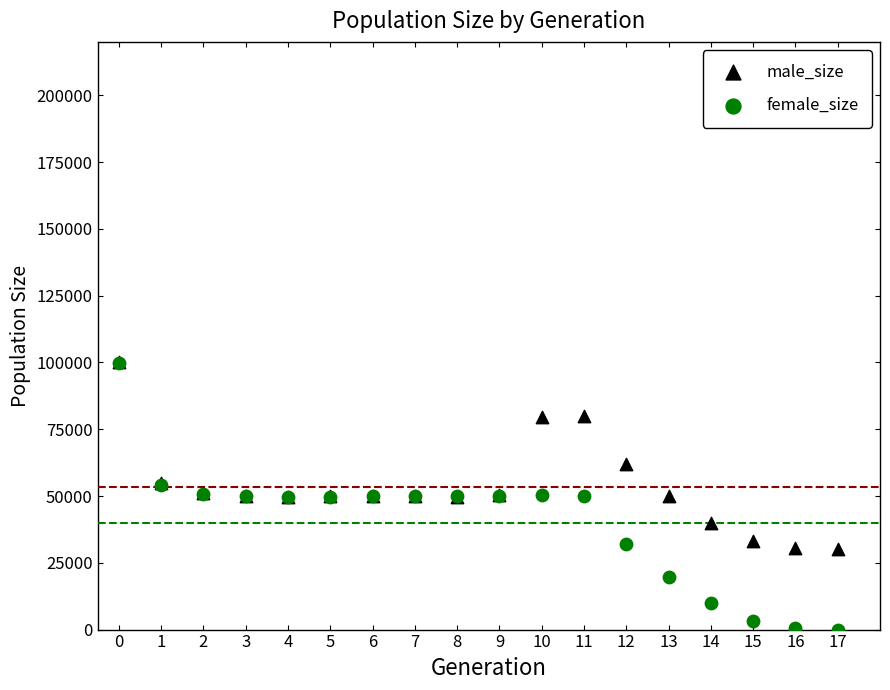

In the male_size series, what Y value is closest to 65118?

61968